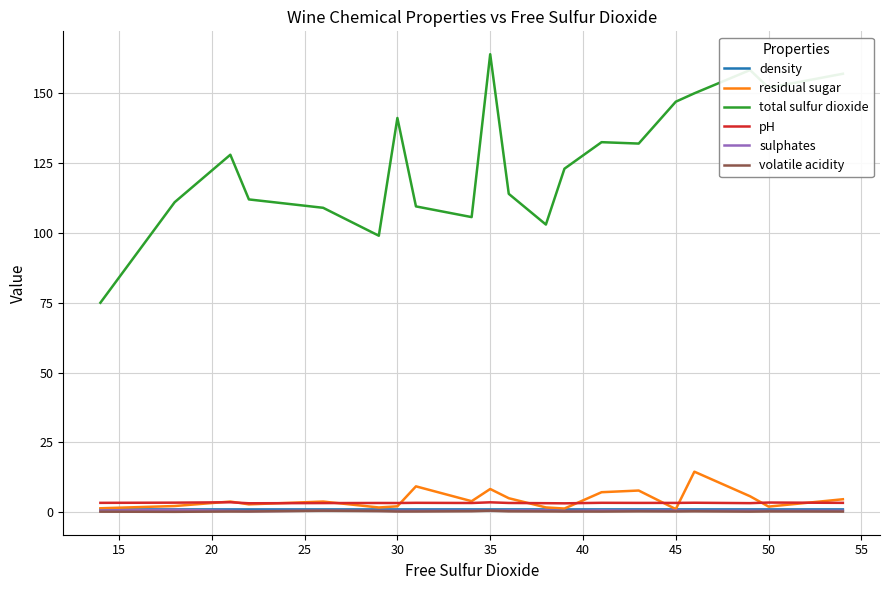

What is the difference between the second highest and second lowest values in the pH series?

0.3